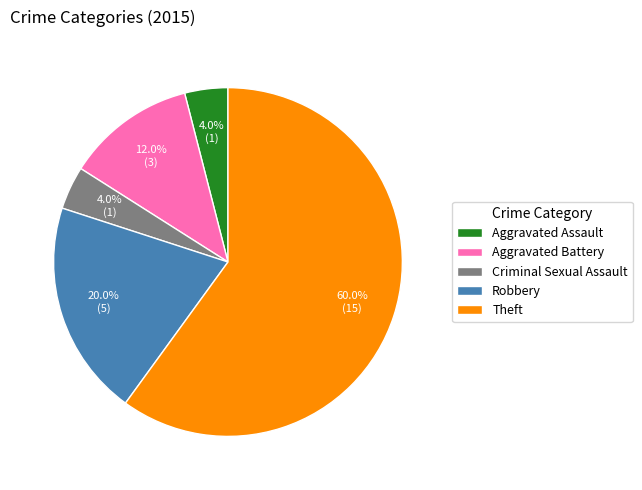

How many segments does this pie chart have?

5